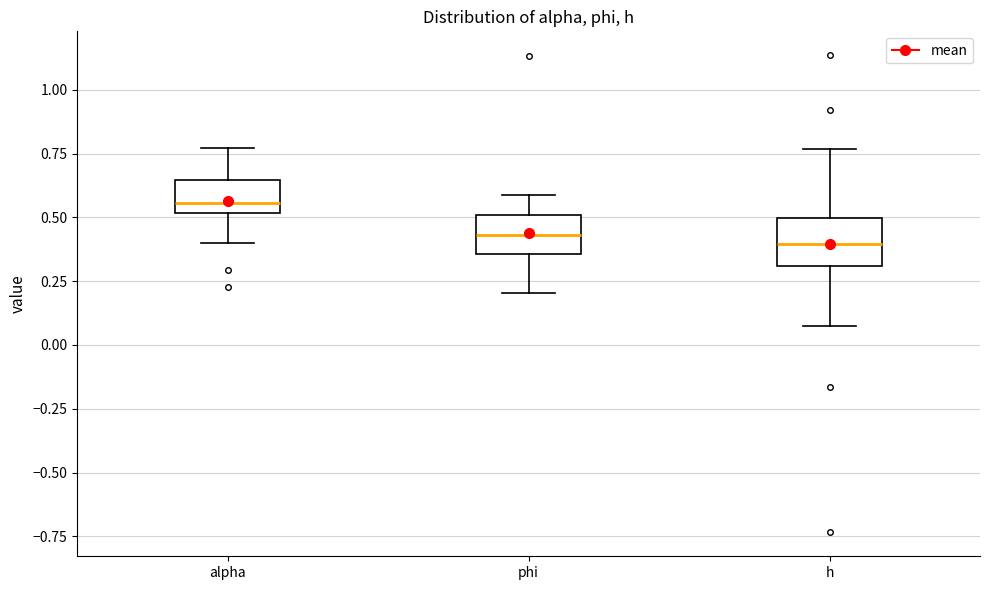

Reading left to right, transcribe this box plot: for each box, give where its median line is, the range the box spans, and where its two whiskers end, as read against the y-axis. The values are not printed on the chart, so give them approximately, as read against the axis.

alpha: median 0.55, box 0.50 to 0.65, whiskers 0.40 to 0.75
phi: median 0.45, box 0.35 to 0.50, whiskers 0.20 to 0.60
h: median 0.40, box 0.30 to 0.50, whiskers 0.10 to 0.75